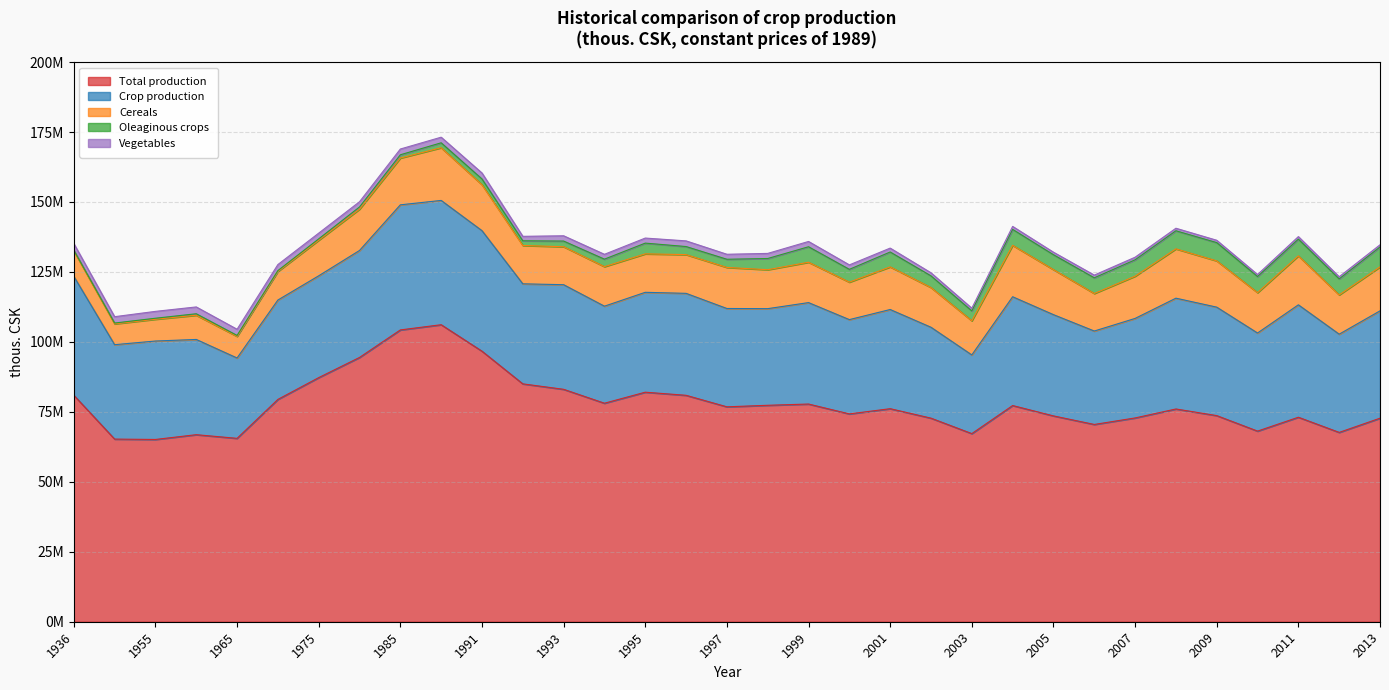

Is the value of Oleaginous crops at 1992 greater than the value of Cereals at 1997?

No